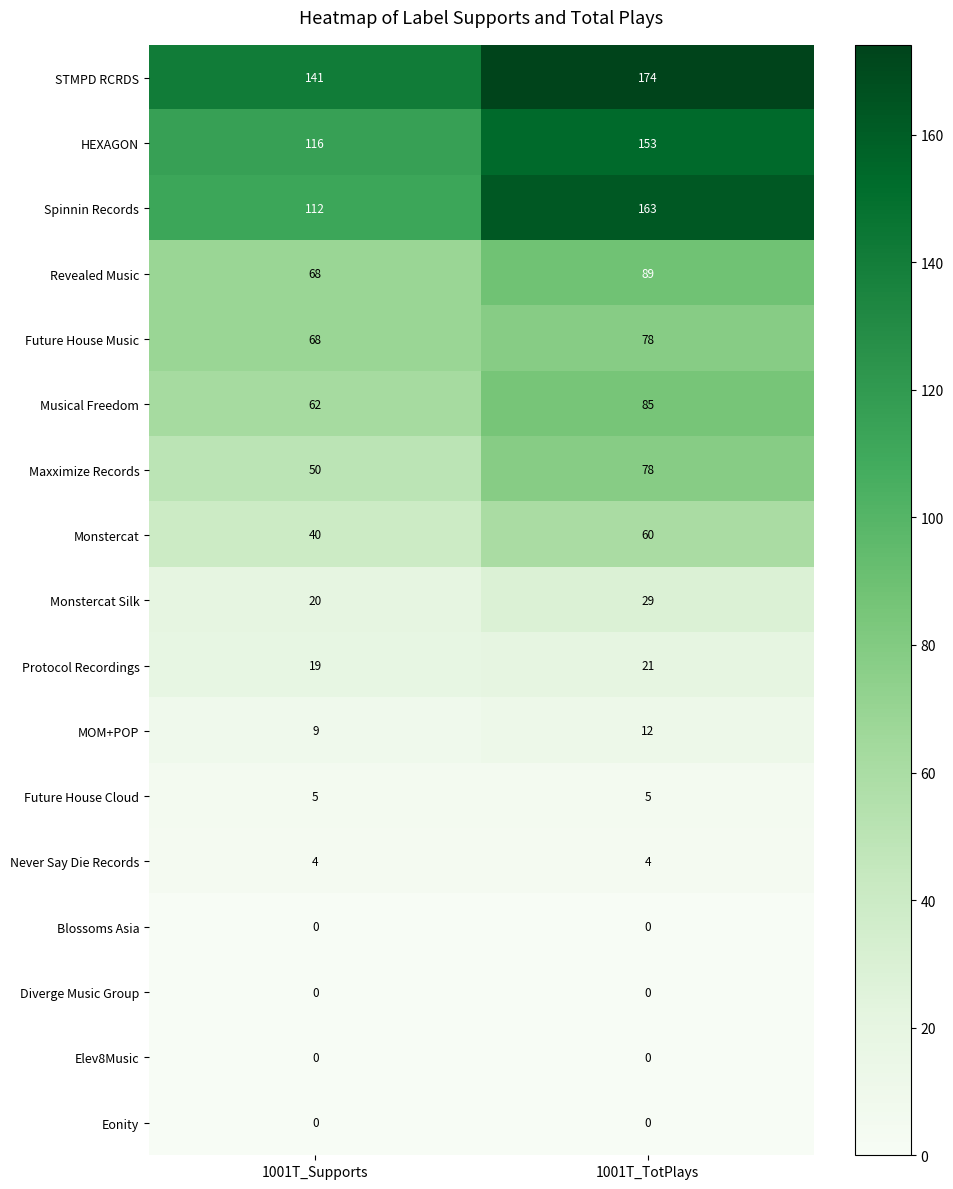

Between 1001T_Supports and 1001T_TotPlays, which series saw the biggest shift?

Spinnin Records